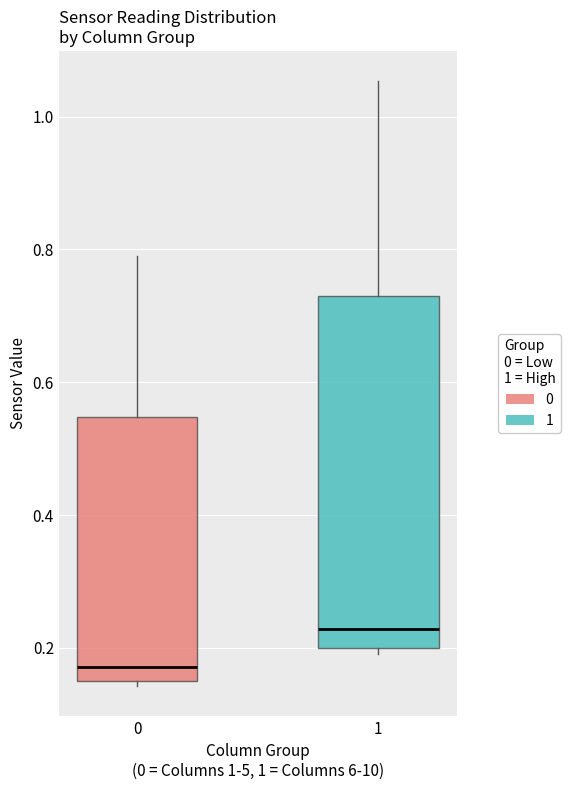

Where is the upper edge of the box at x = 1 on the y-axis? The values are not printed on the chart, so give them approximately, as read against the axis.

0.74